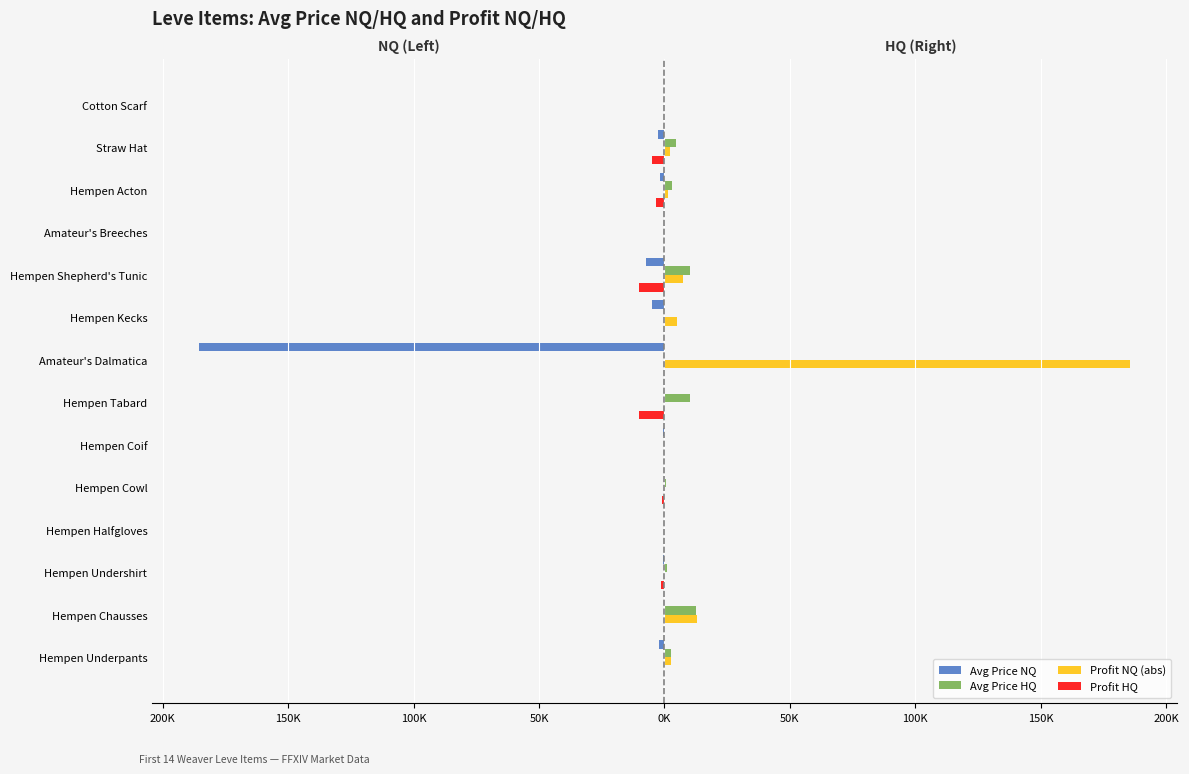

What are all the series names shown in the legend?

Avg Price NQ, Avg Price HQ, Profit NQ (abs), Profit HQ